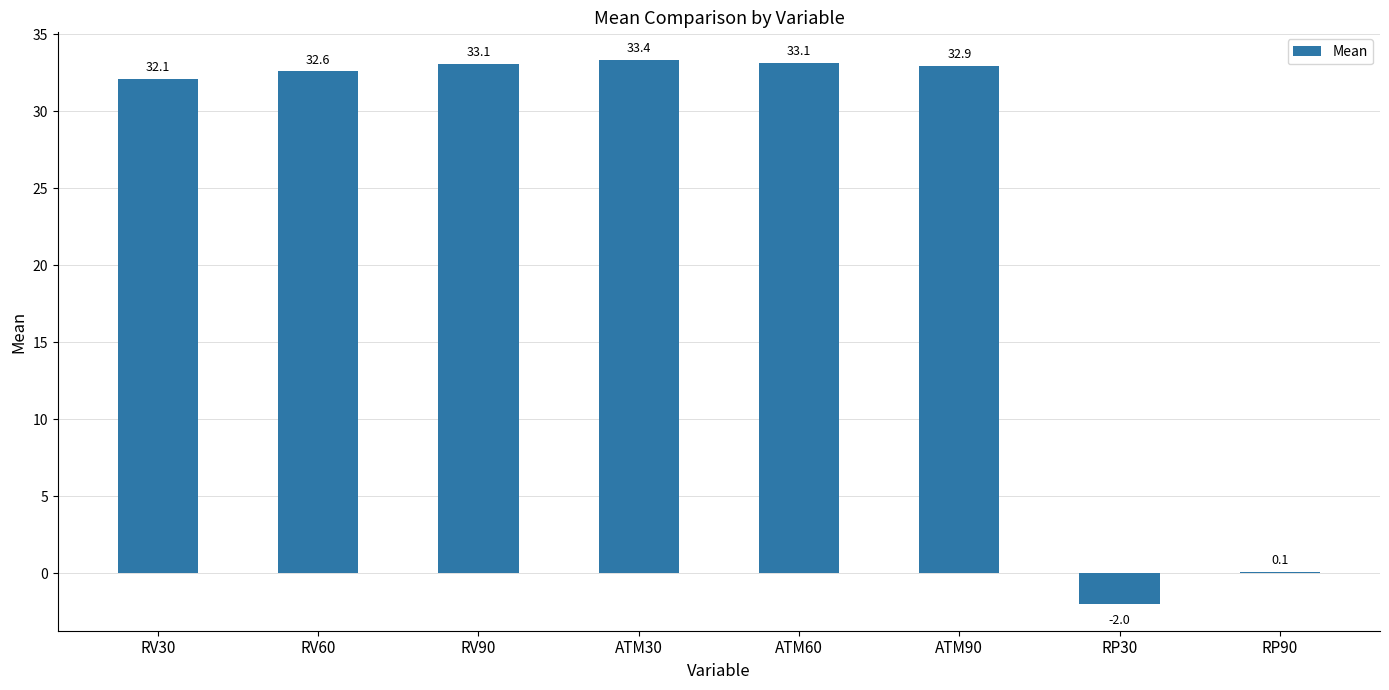

Reading left to right, extract all data points from this chart.

RV30=32.1	RV60=32.6	RV90=33.1	ATM30=33.4	ATM60=33.1	ATM90=32.9	RP30=-2.0	RP90=0.1